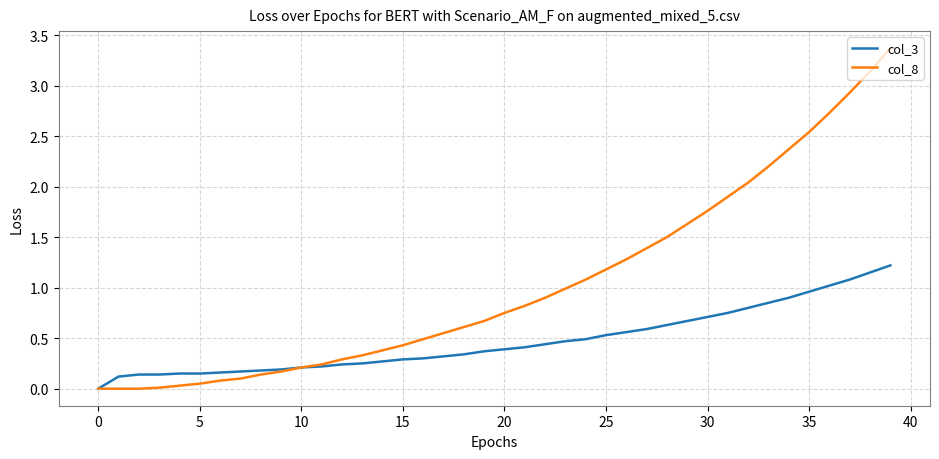

What is the maximum value shown in the chart?

3.4